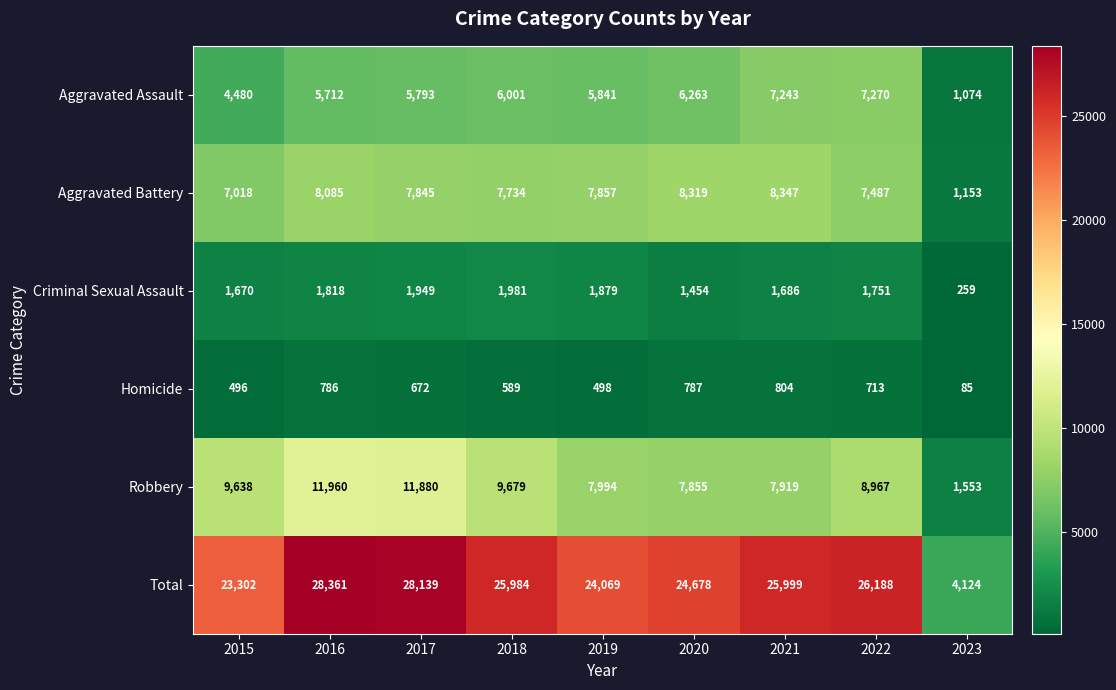

At how many categories does at least one series exceed 14253?

8